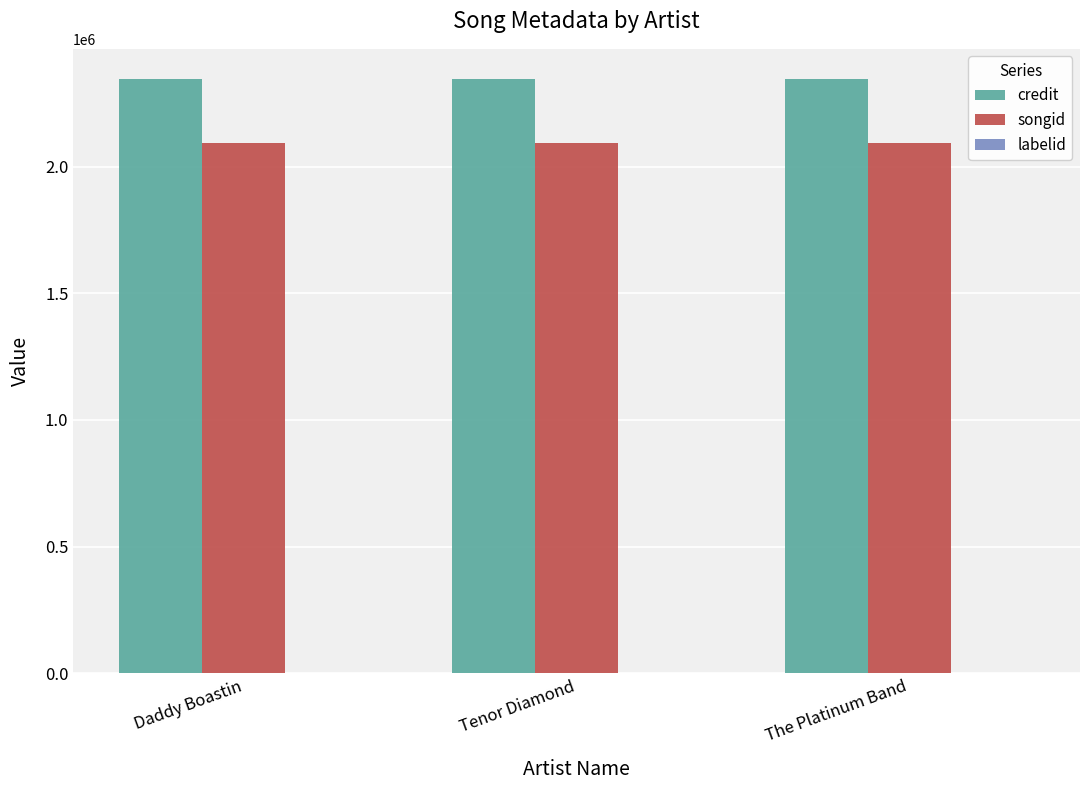

The value of songid at Tenor Diamond is 1105044. True or false?

False